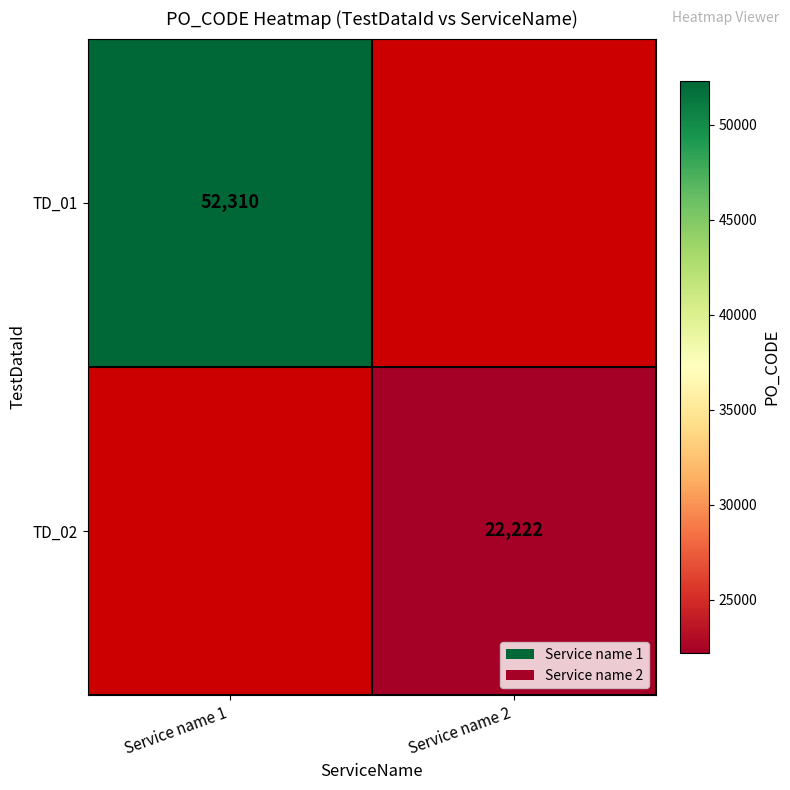

True or false: TD_02 has a value of 36850 at Service name 2.

False